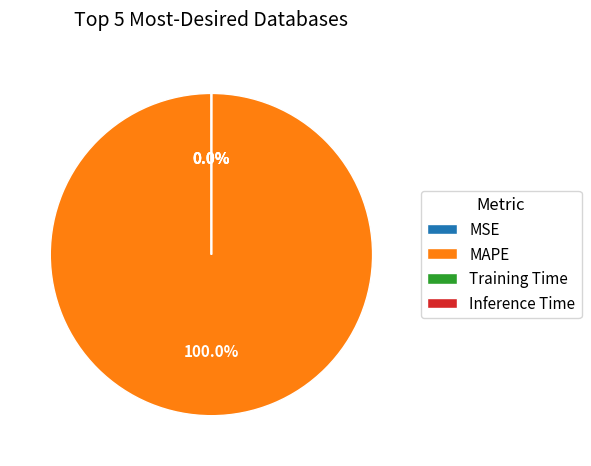

What is the largest slice in the pie chart?

MAPE